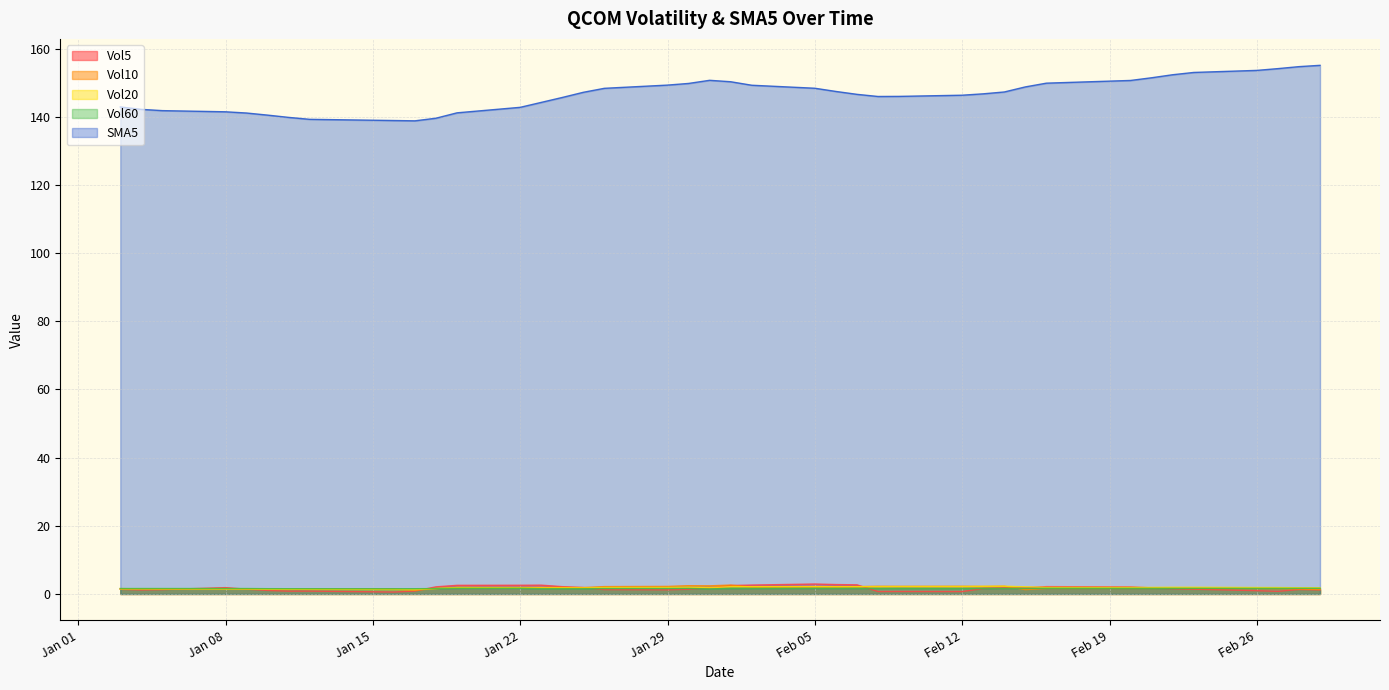

Between 2024-01-10 and 2024-02-02, which series saw the biggest shift?

SMA5